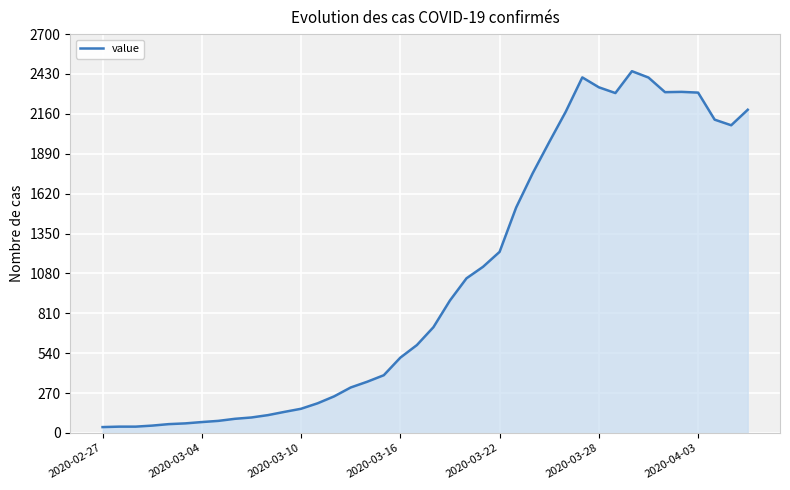

What is the difference between the maximum and minimum values?

2409